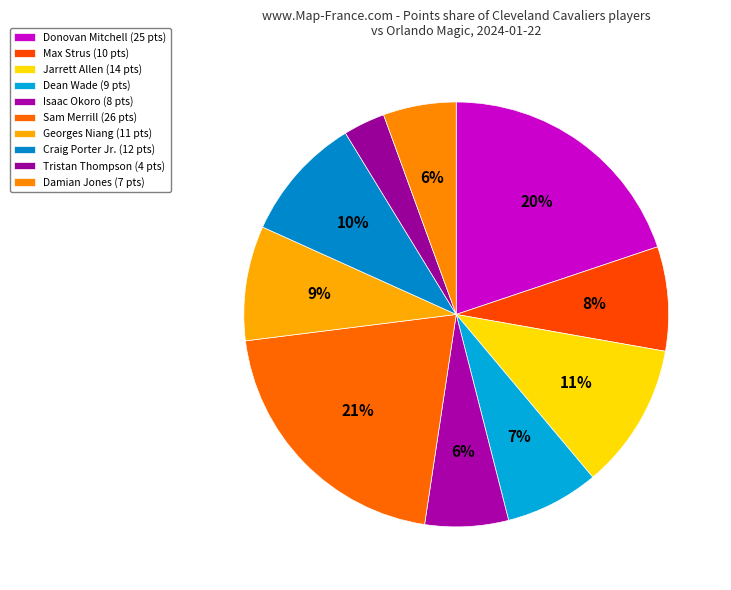

Which category has the biggest portion of the pie?

Sam Merrill